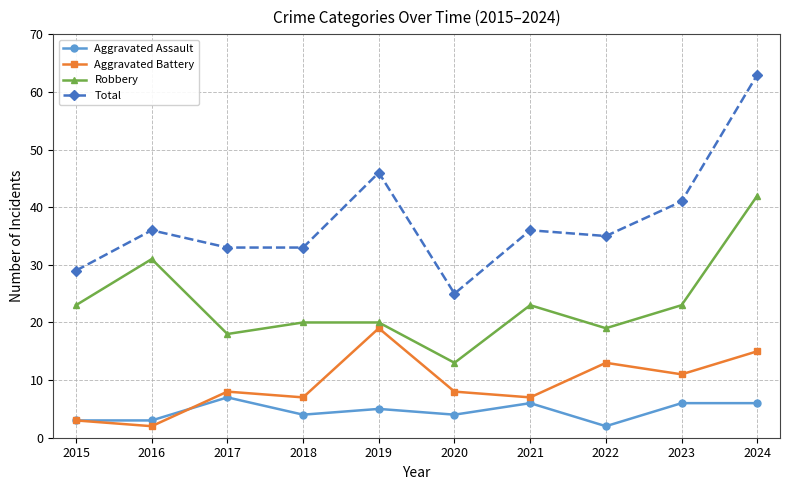

How many series are shown in this chart?

4